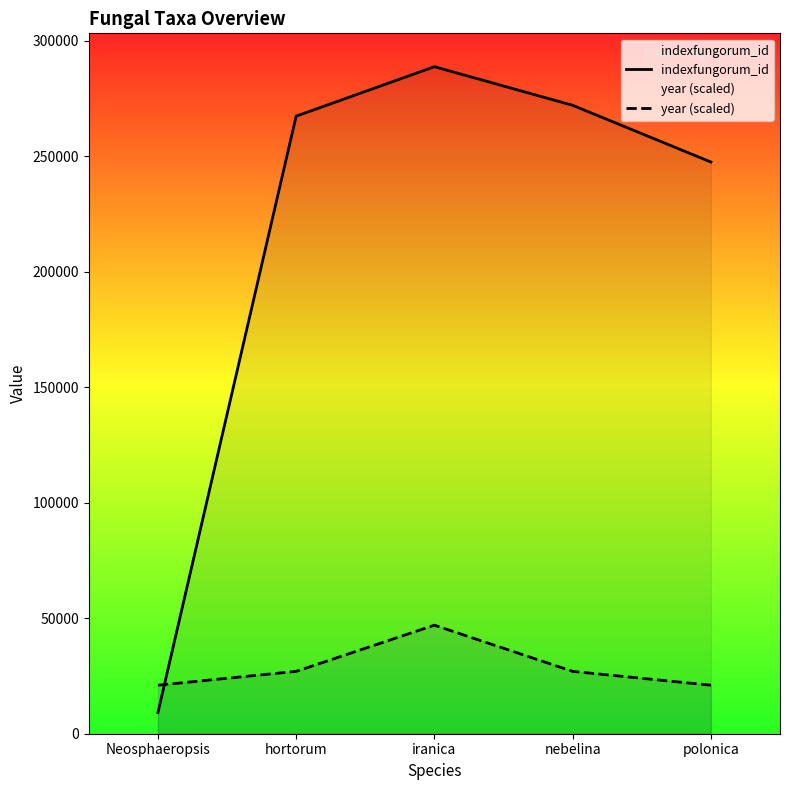

Which series has the widest spread of values?

indexfungorum_id